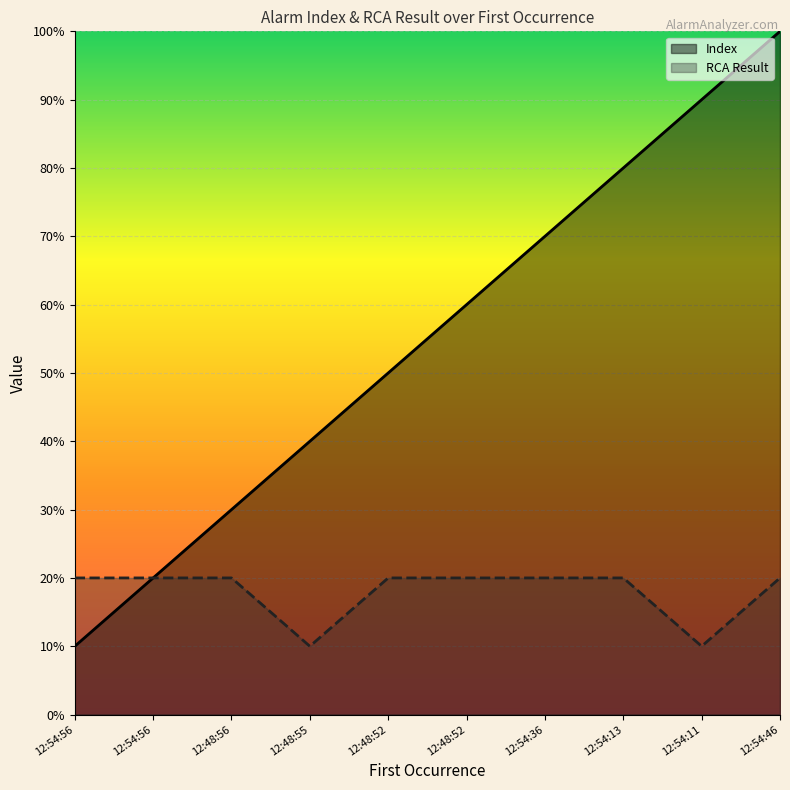

At 12:48:56, list the series in order from largest to smallest.

Index, RCA Result